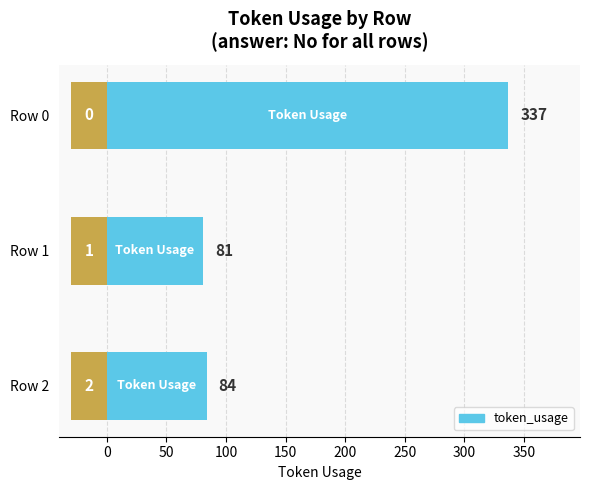

What is the ratio of the value at Row 0 to the value at Row 1?

4.2